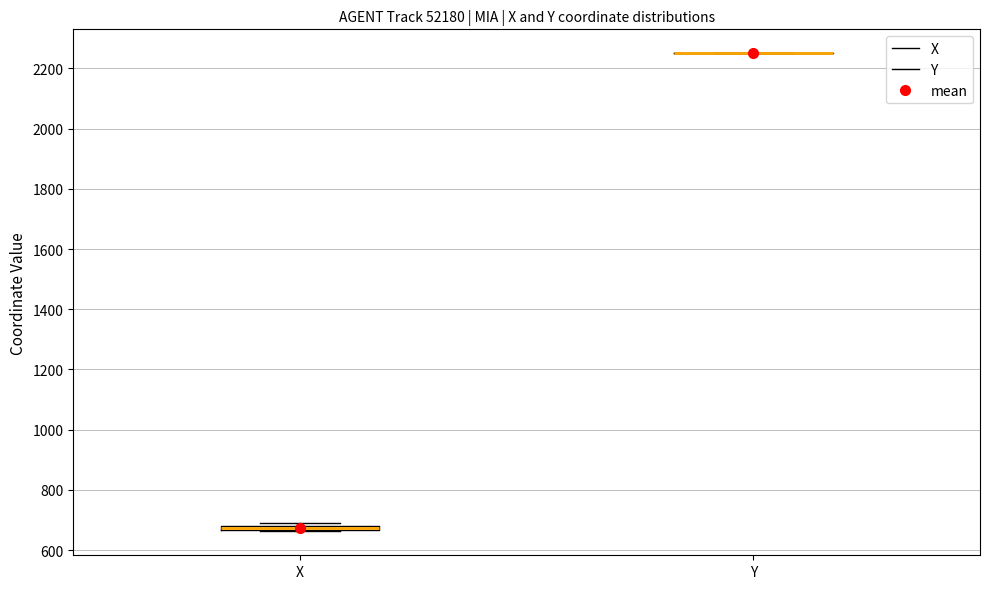

Where is the upper edge of the box for X on the y-axis? The values are not printed on the chart, so give them approximately, as read against the axis.

680